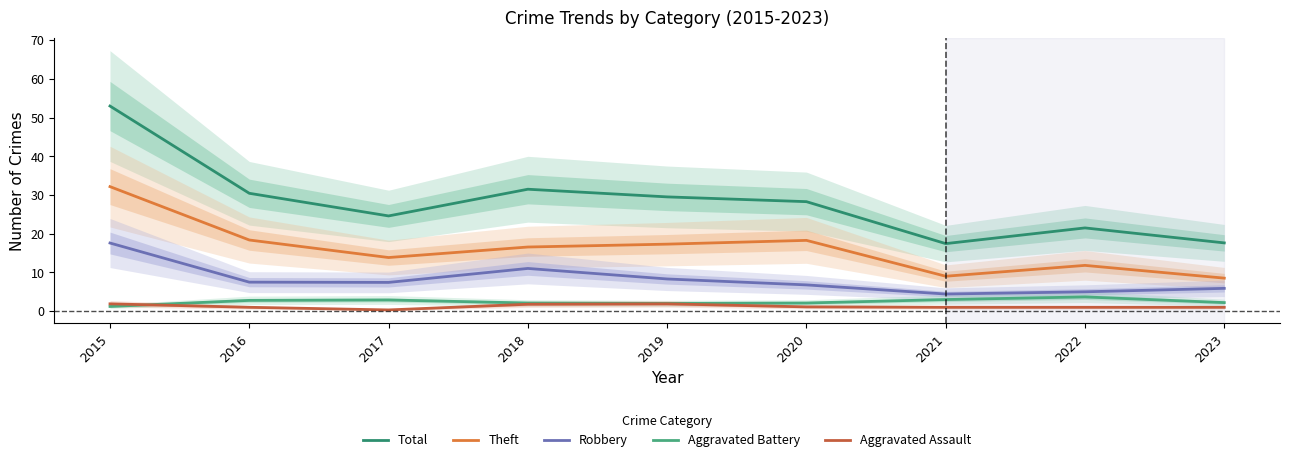

What is the difference between the maximum and minimum values in the Total series?

35.6